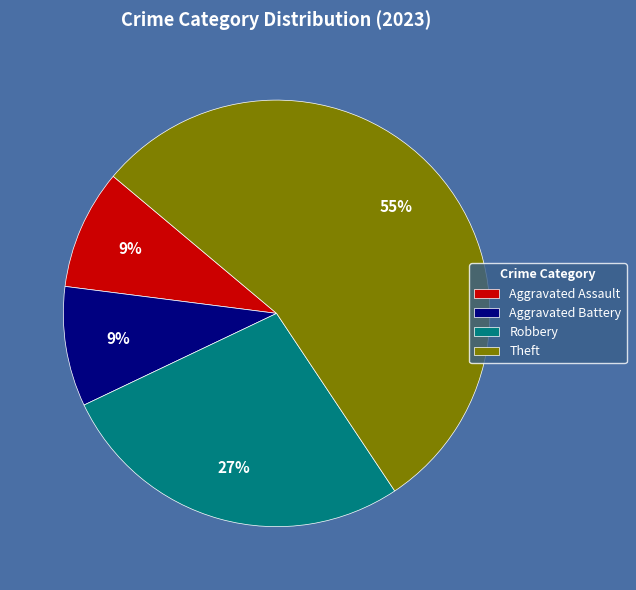

Which category accounts for the majority?

Theft